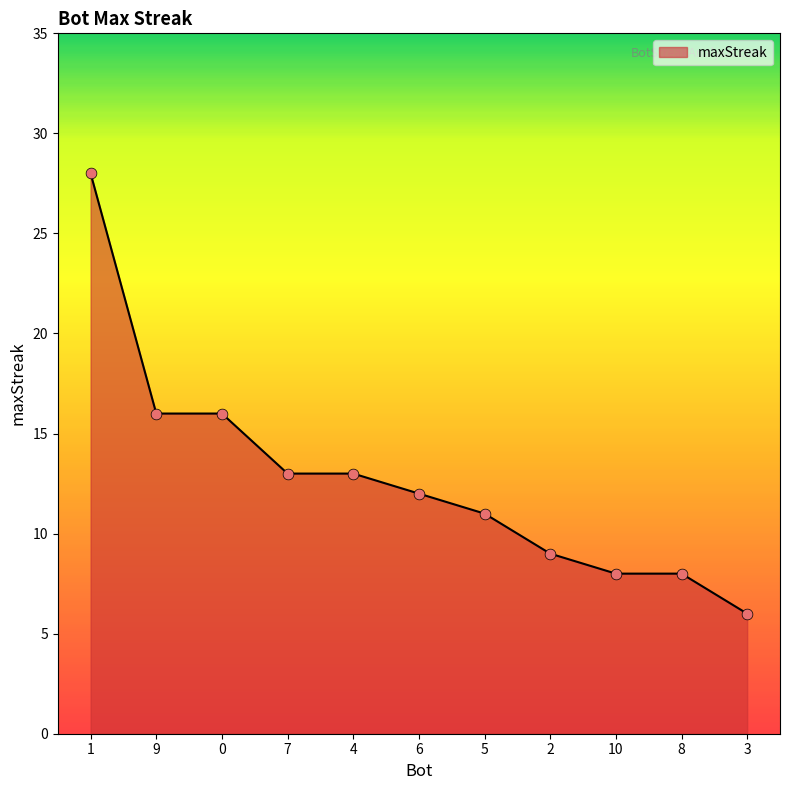

Which has a higher value, 3 or 5?

5